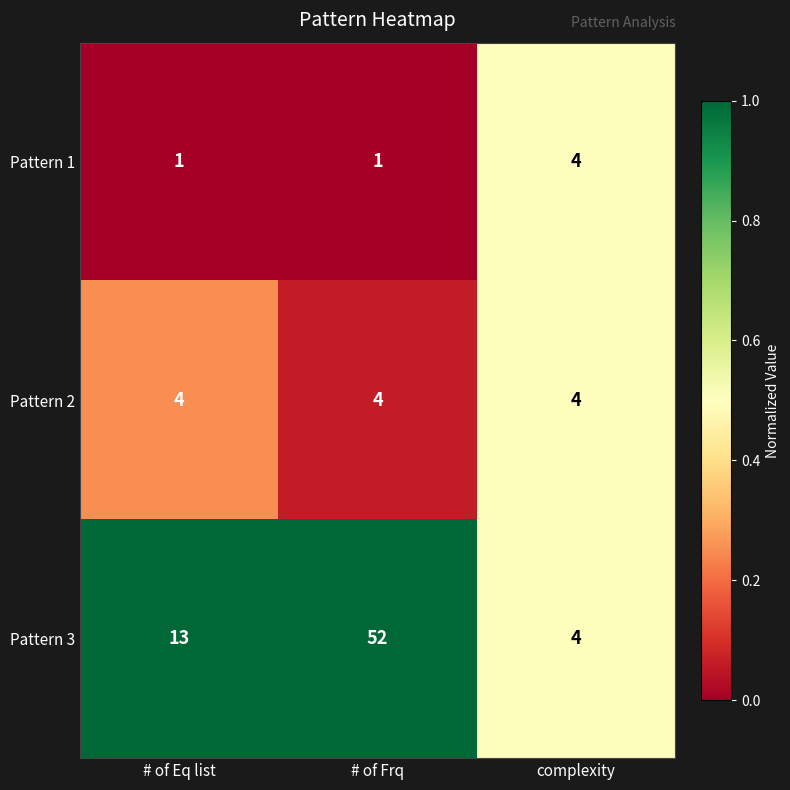

How many series are shown in this chart?

3